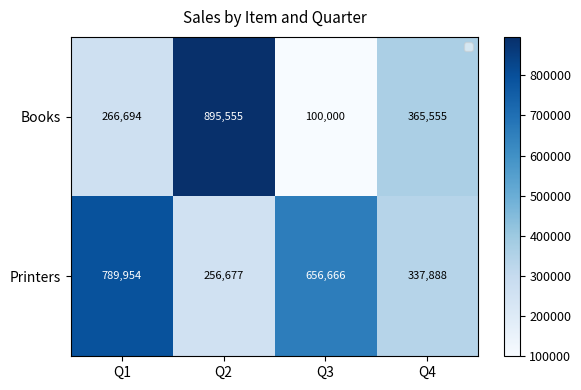

True or false: Books has a value of 100000 at Q3.

True